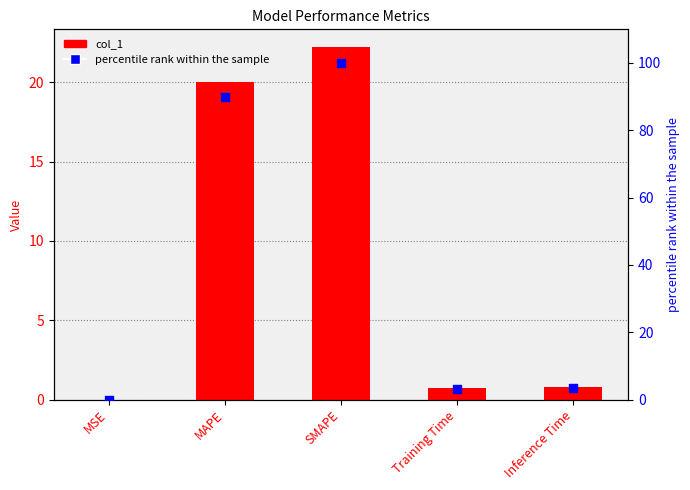

What are all the series names shown in the legend?

col_1, percentile rank within the sample